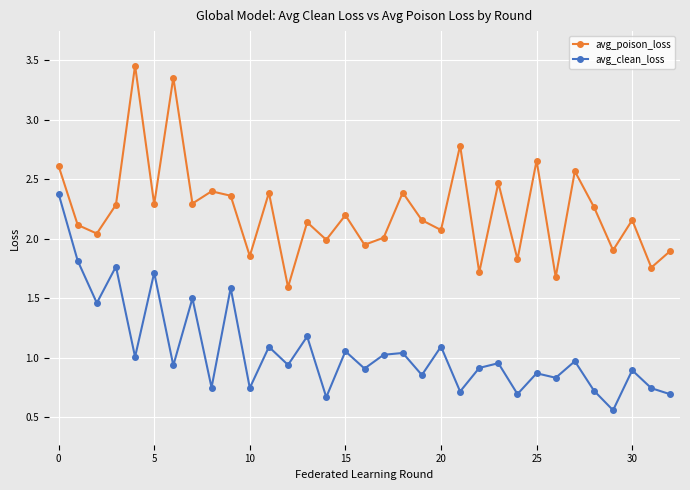

At how many categories does at least one series exceed 3?

2